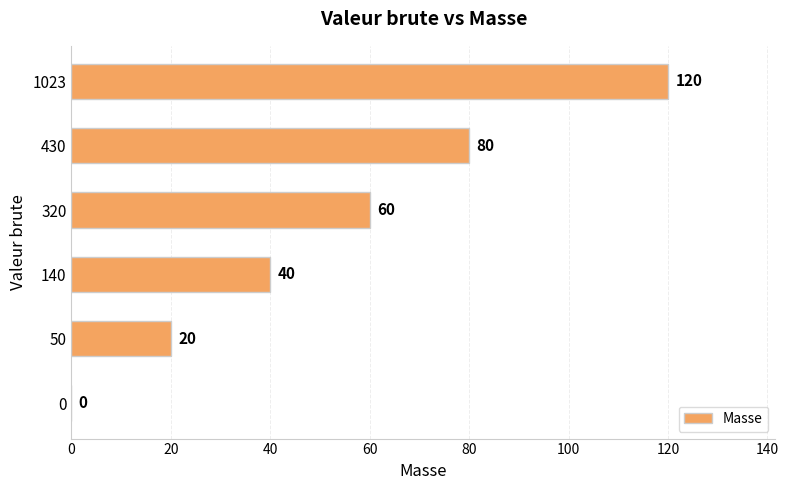

How many positive values are there?

5